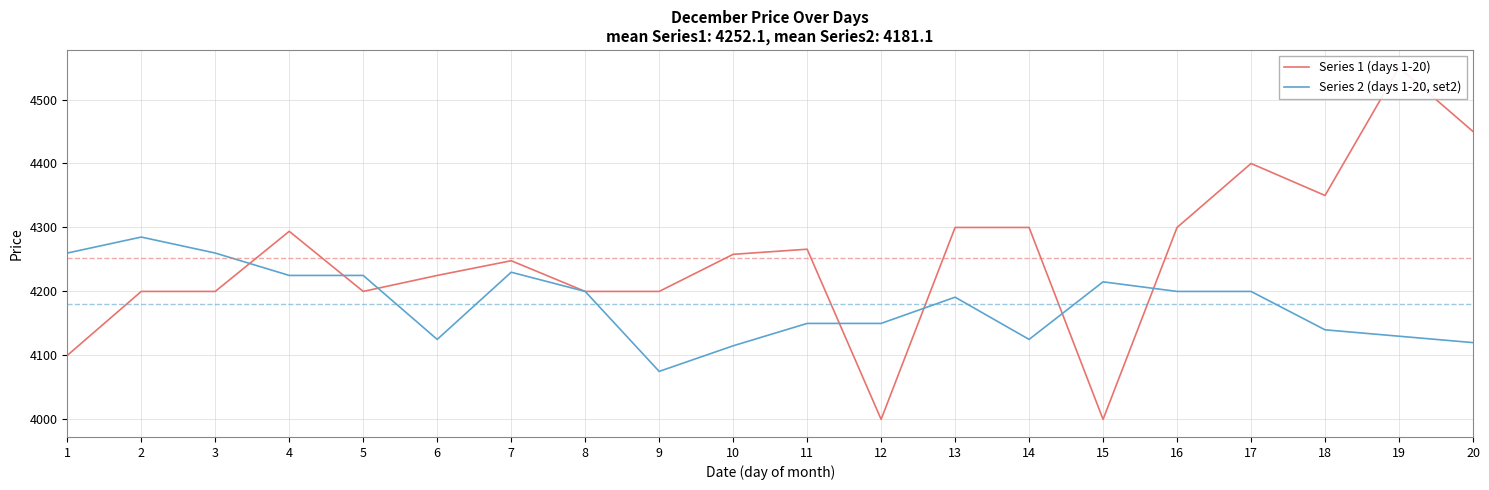

How many interior local valleys does the Series 1 (days 1-20) series have?

4